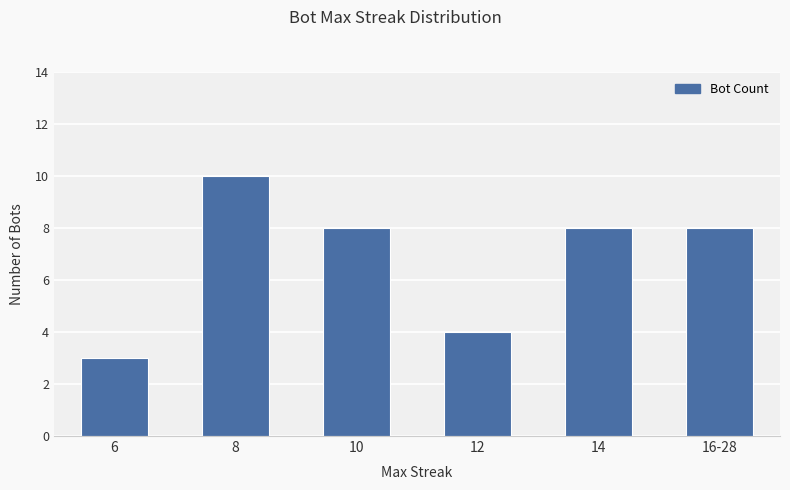

Reading right to left, extract all data points from this chart.

8	8	4	8	10	3